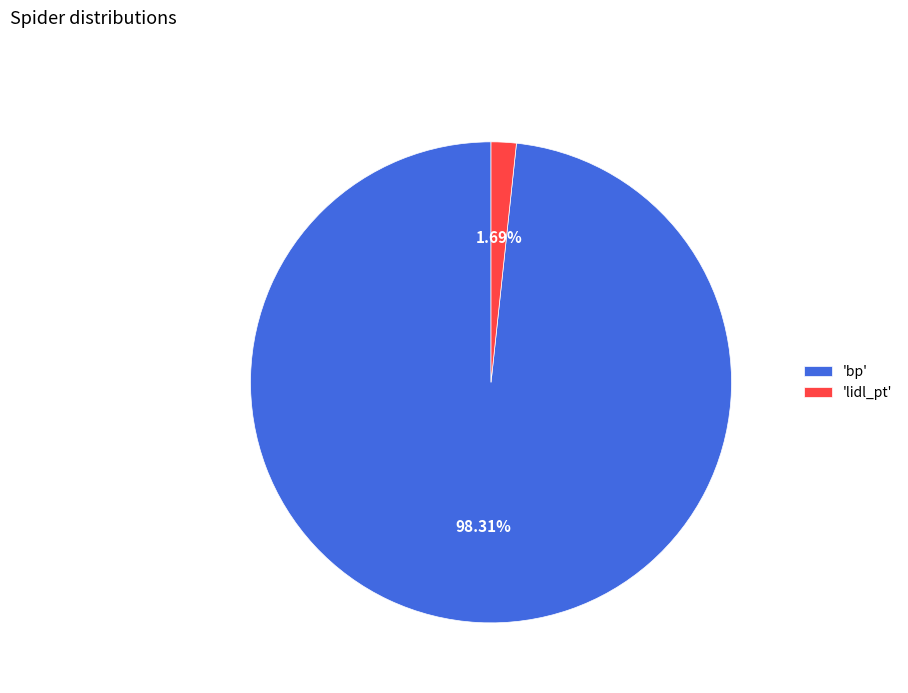

To the nearest percent, what is the average slice percentage?

50%